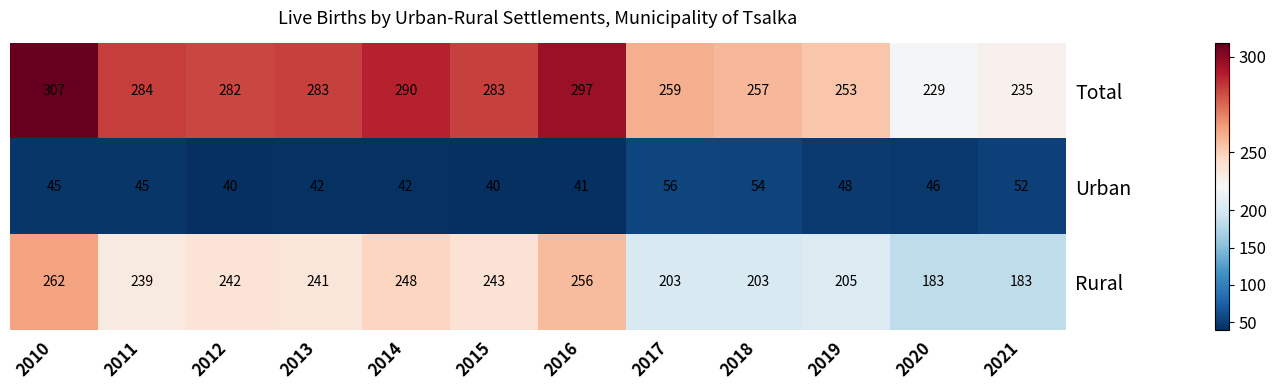

Which series has the largest total across all categories?

Total